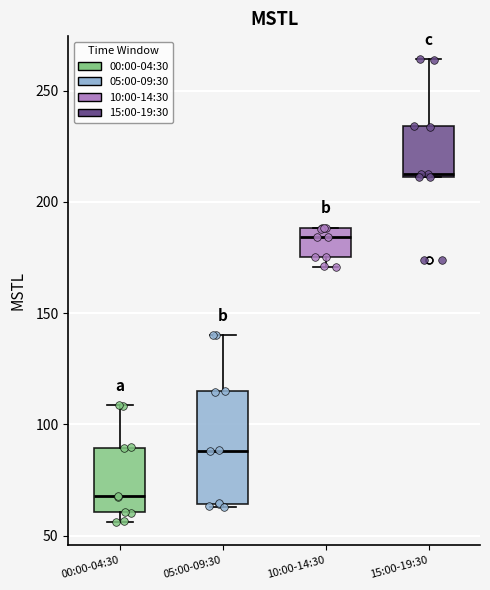

Which box's median line is the highest?

15:00-19:30